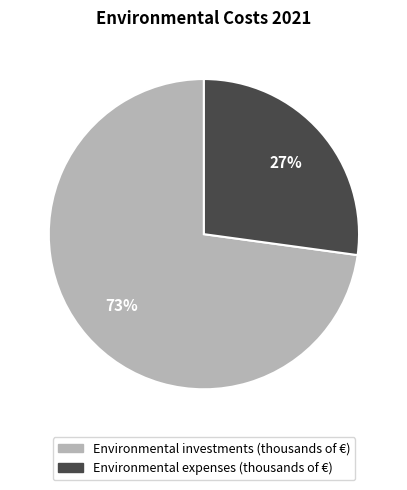

To the nearest percent, what is the combined percentage of Environmental investments (thousands of €) and Environmental expenses (thousands of €)?

100%